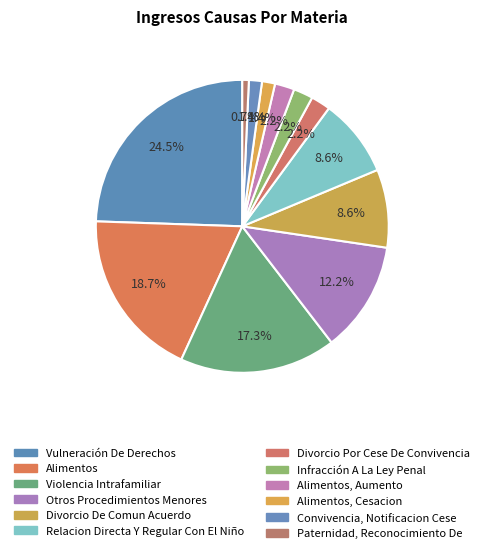

Count the number of slices in the pie.

12